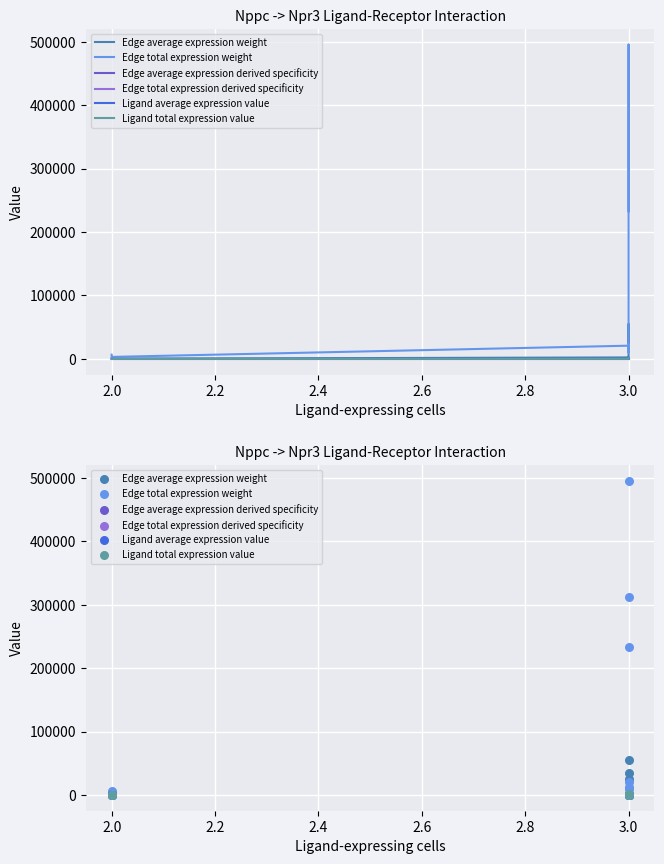

Is the value of Edge average expression derived specificity at 2.0 greater than the value of Ligand average expression value at 2.0?

No